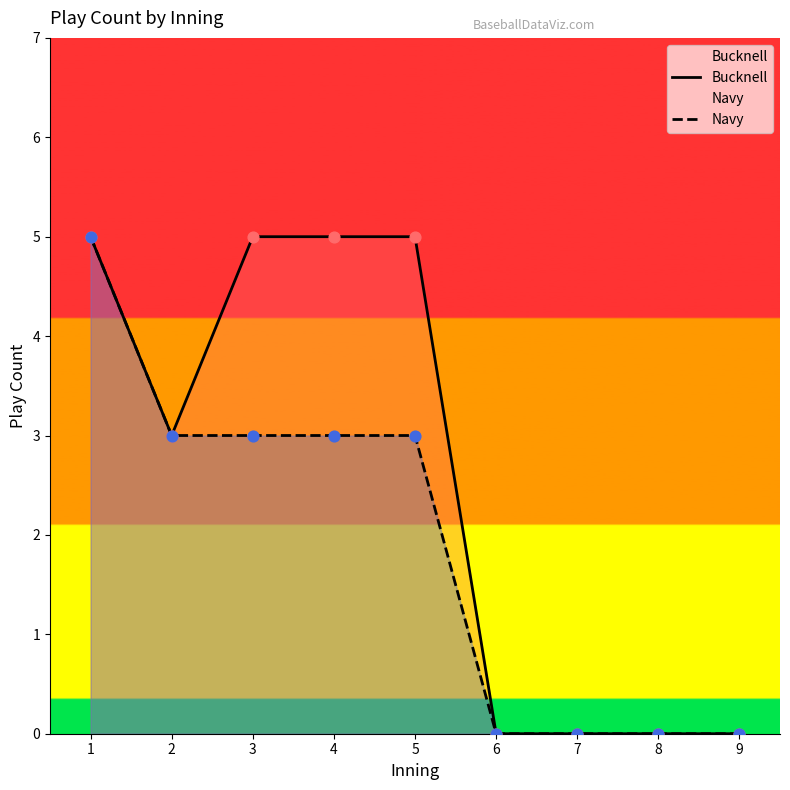

Which series contains the highest Y value?

Bucknell